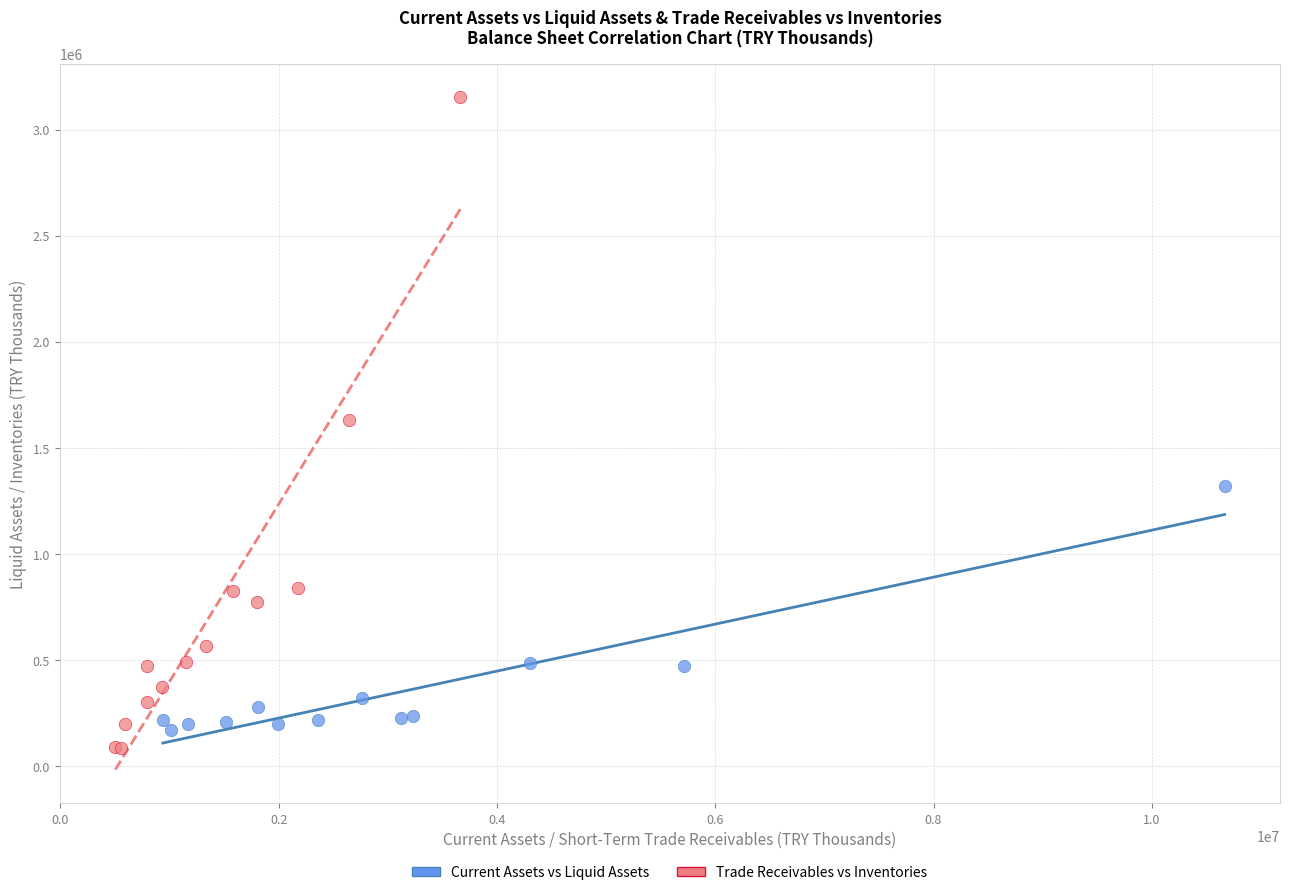

Which series has the largest Y range (max minus min)?

Trade Receivables vs Inventories